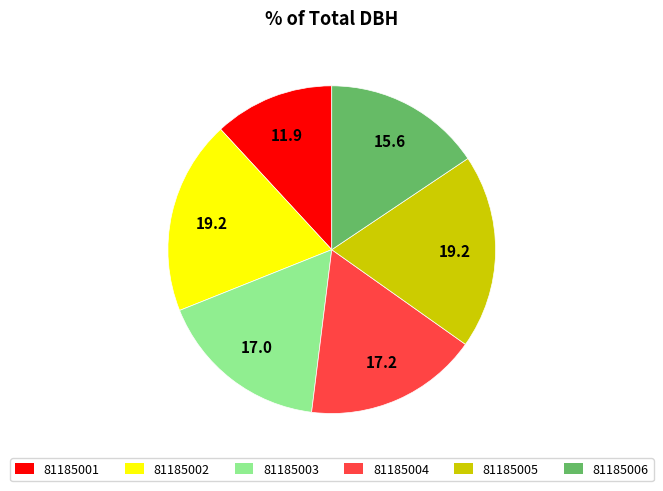

The 81185003 slice represents 22% of the pie. True or false?

False